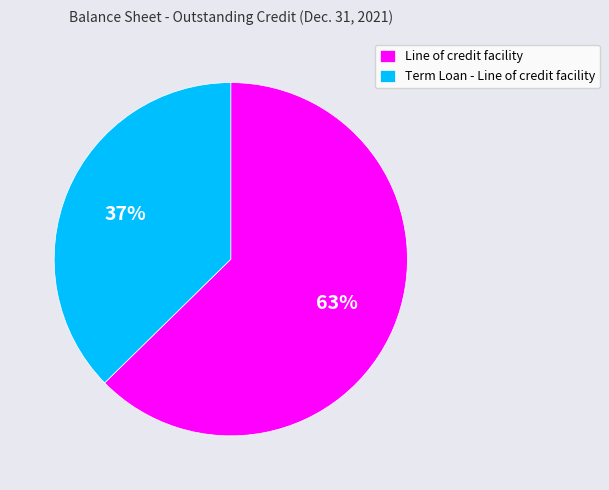

To the nearest percent, what is the average slice percentage?

50%